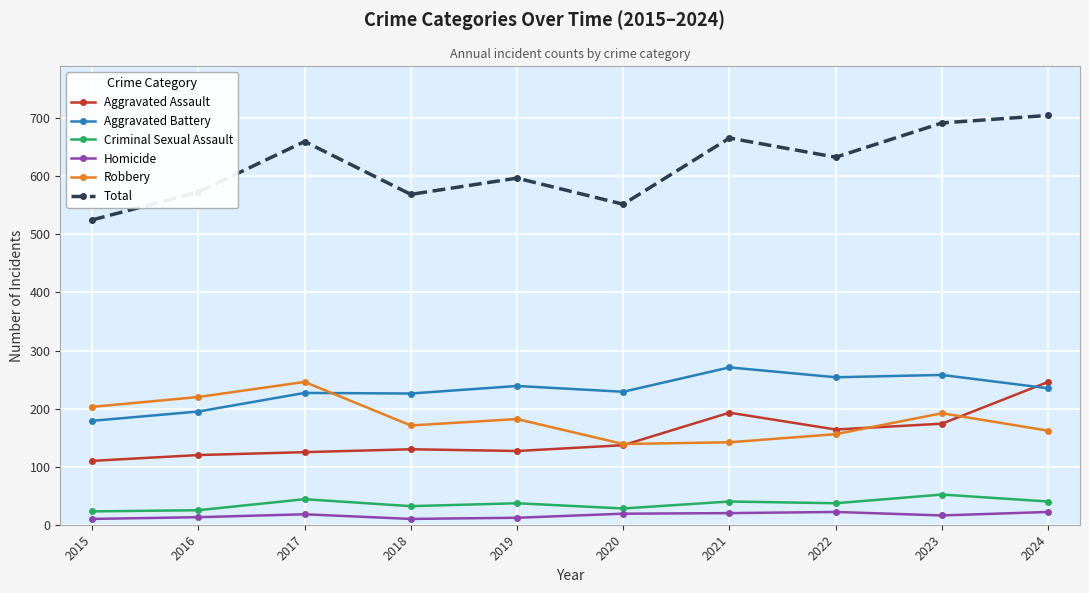

True or false: Total and Aggravated Assault intersect in this chart.

False